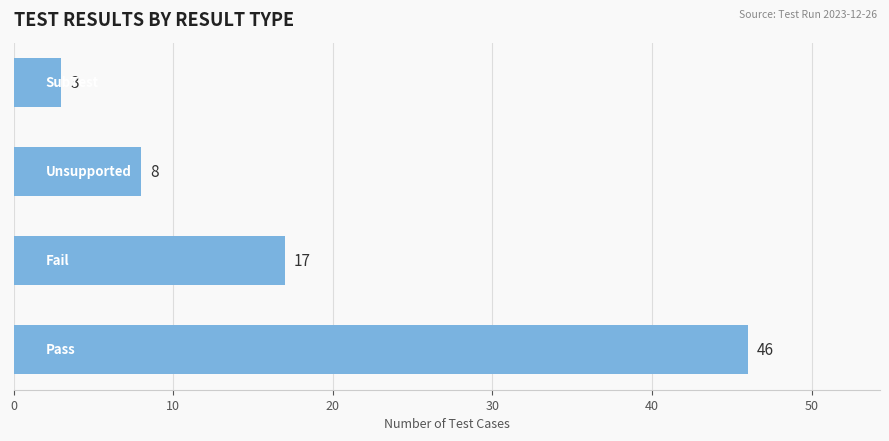

What is the difference between the maximum and second lowest values?

38